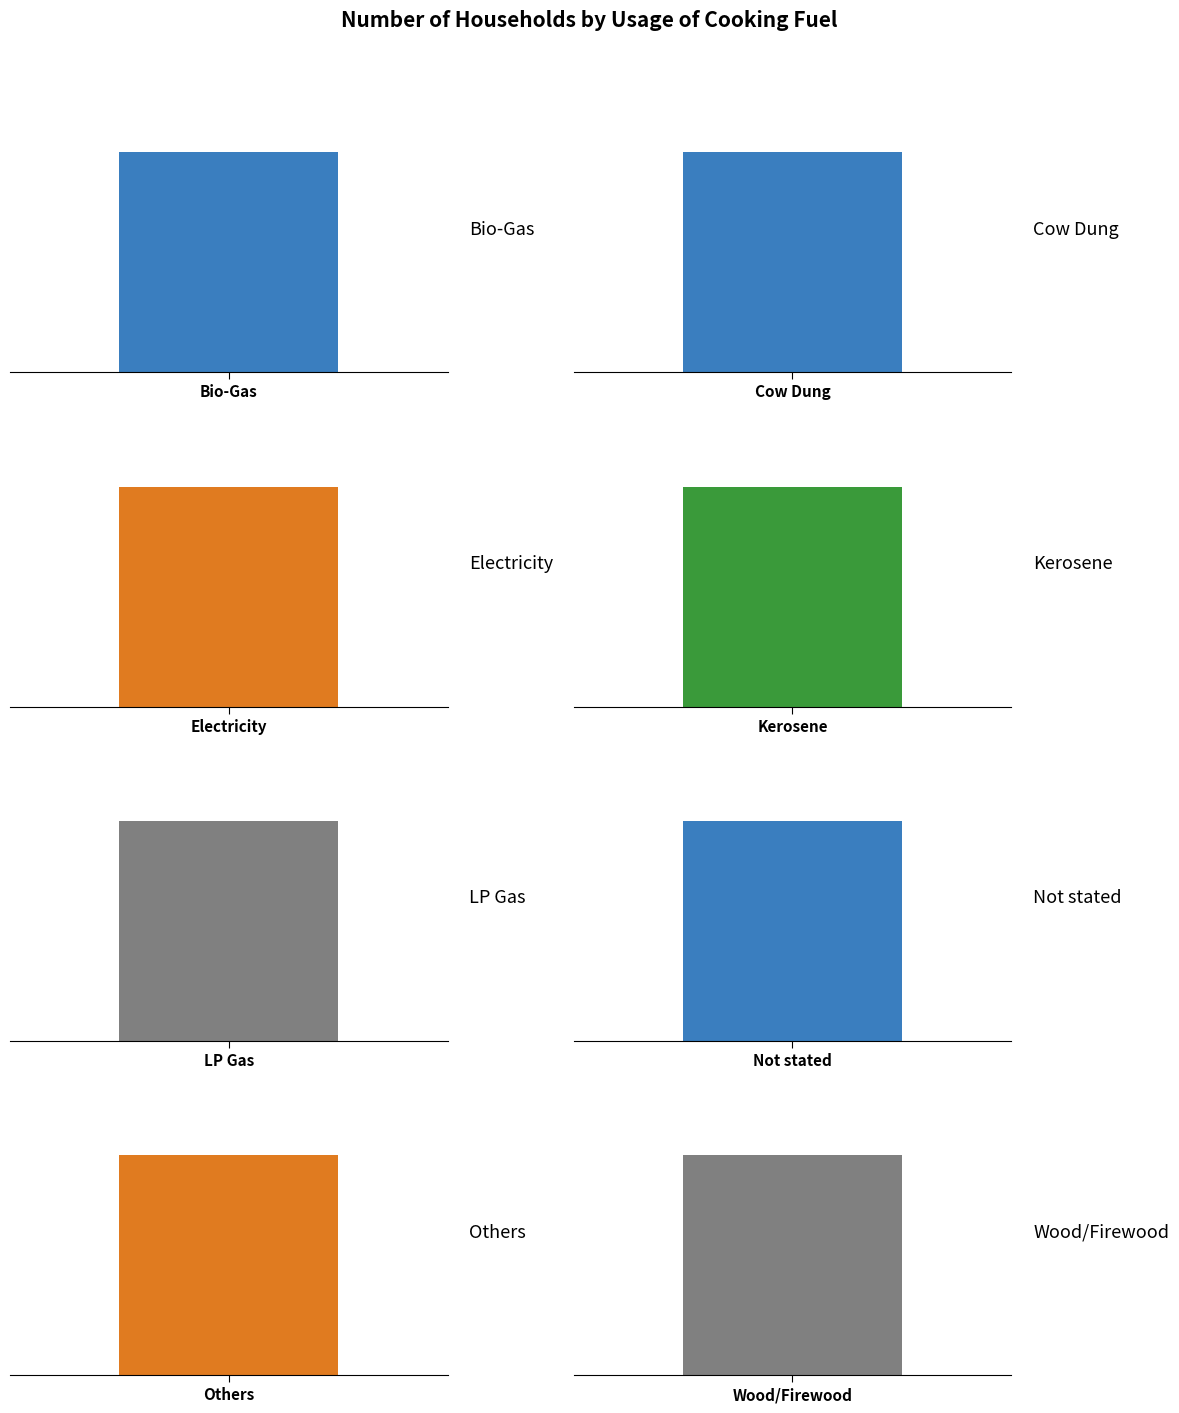

The value at LP Gas is 1131. True or false?

True